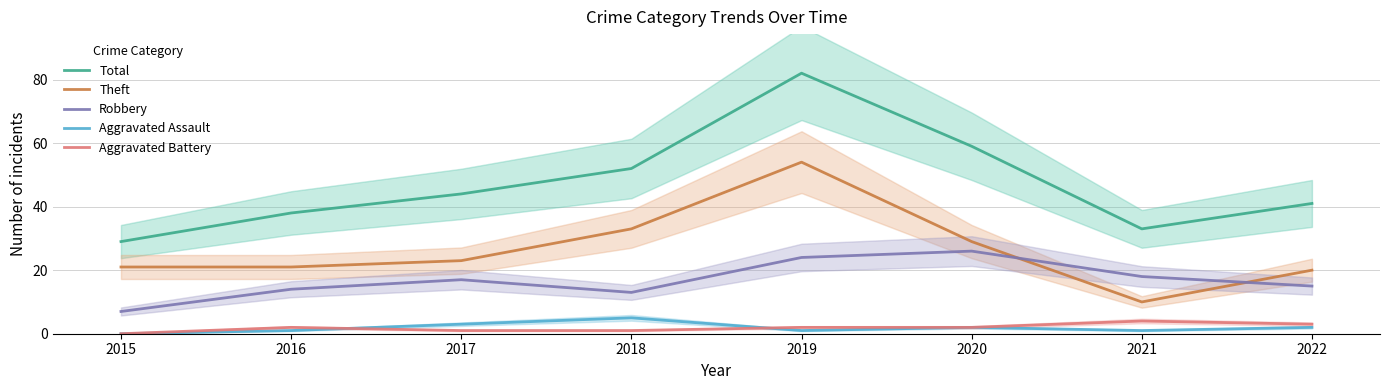

Rank the series by their maximum value, from lowest to highest.

Aggravated Battery, Aggravated Assault, Robbery, Theft, Total